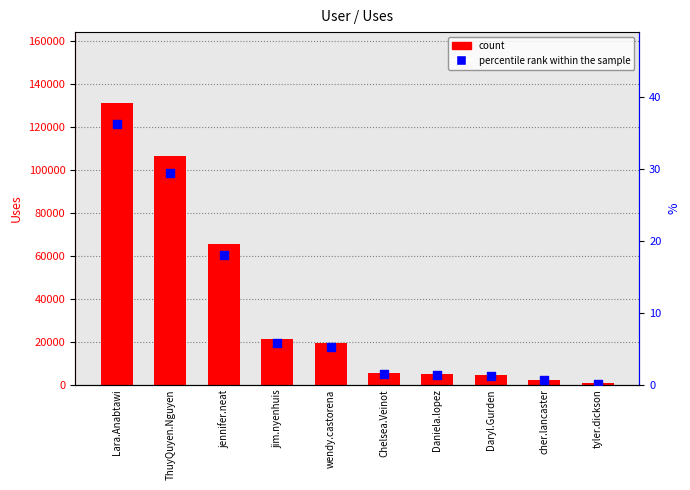

At which category is the sum across all series the highest?

Lara.Anabtawi